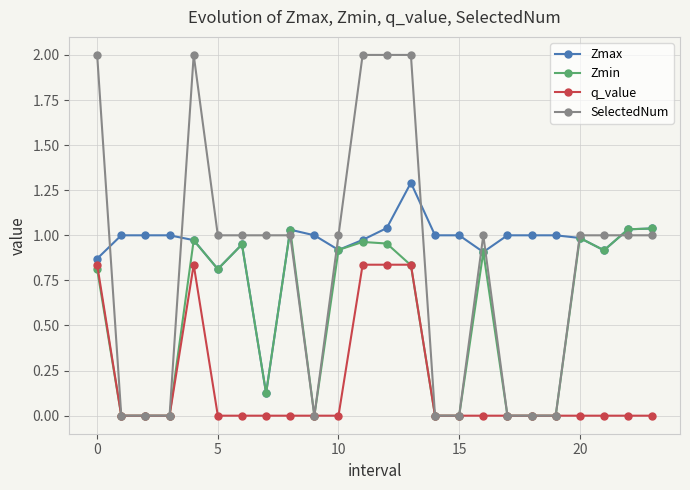

Which series has the largest total across all categories?

Zmax